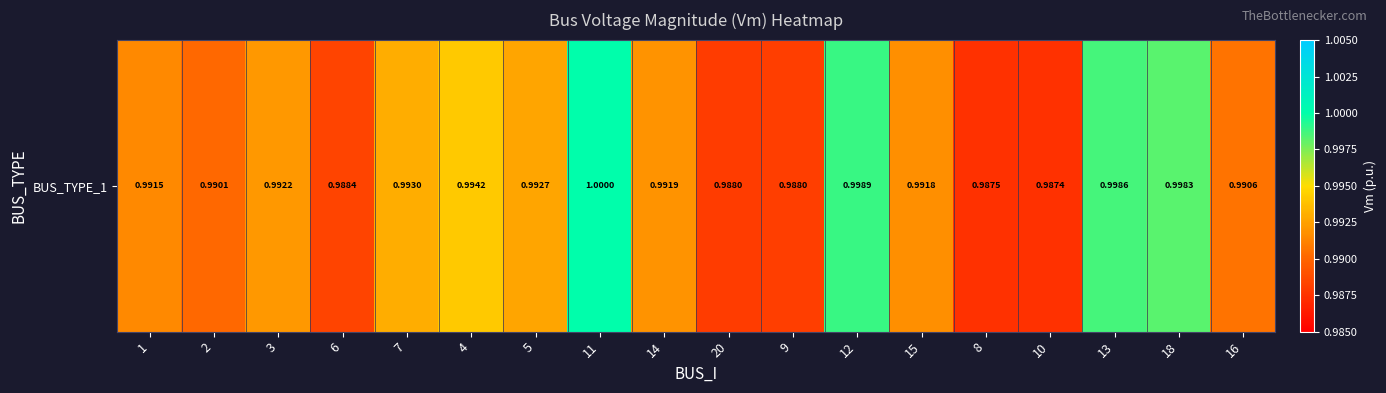

Rank the categories by value from lowest to highest.

10, 8, 20, 9, 6, 2, 16, 1, 15, 14, 3, 5, 7, 4, 18, 13, 12, 11